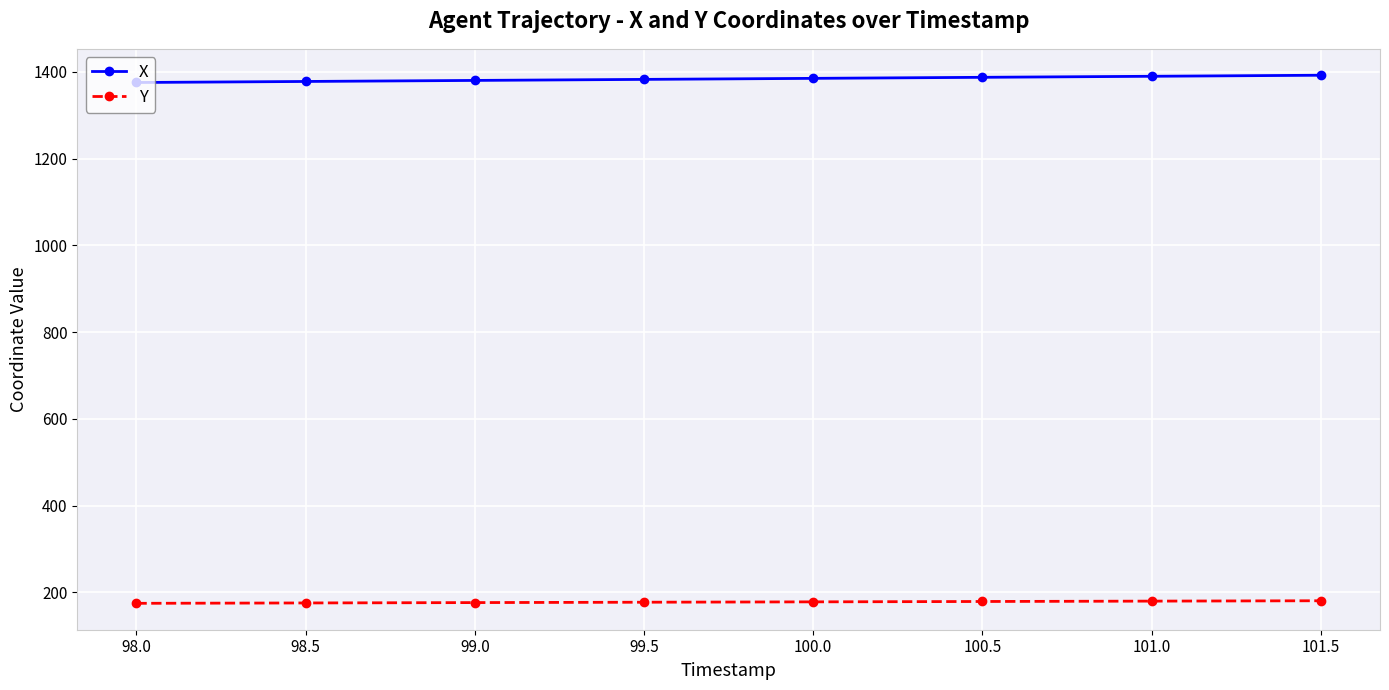

The X series shows 1392.0 at 101.5. True or false?

True